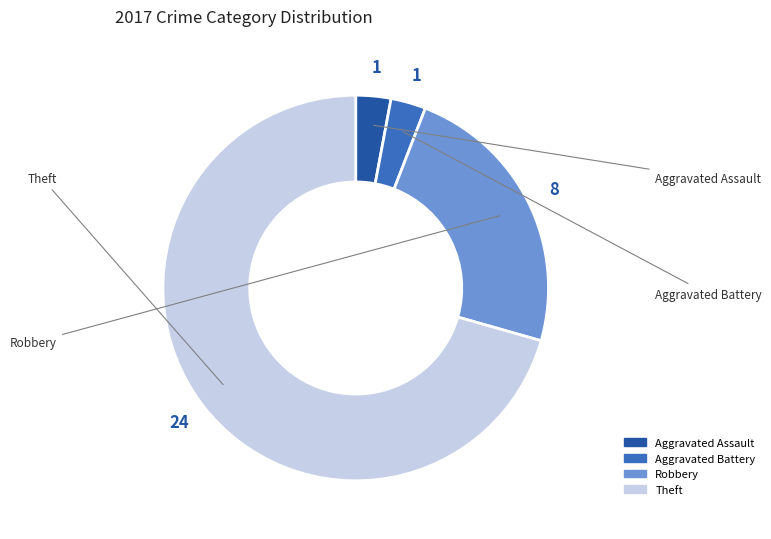

Between Aggravated Assault and Theft, which is larger?

Theft